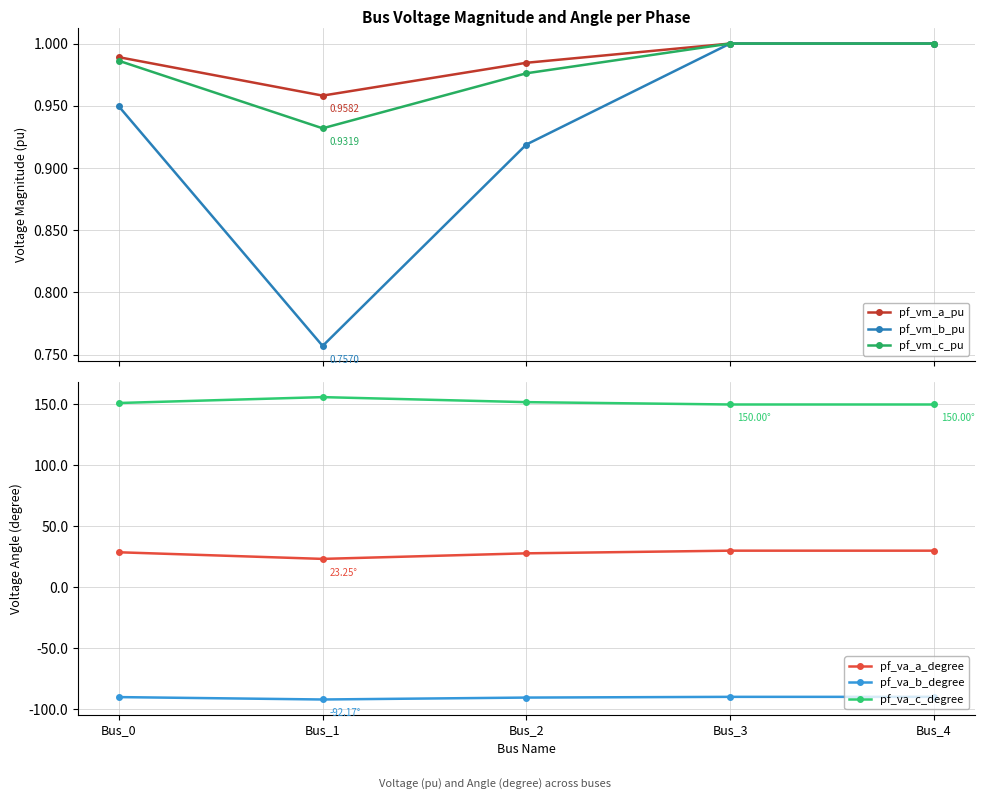

How many values in the pf_va_a_degree series are below 28?

2